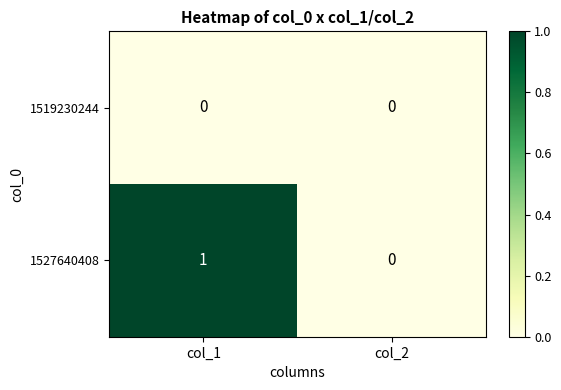

Which category has the highest value in the 1527640408 series?

col_1